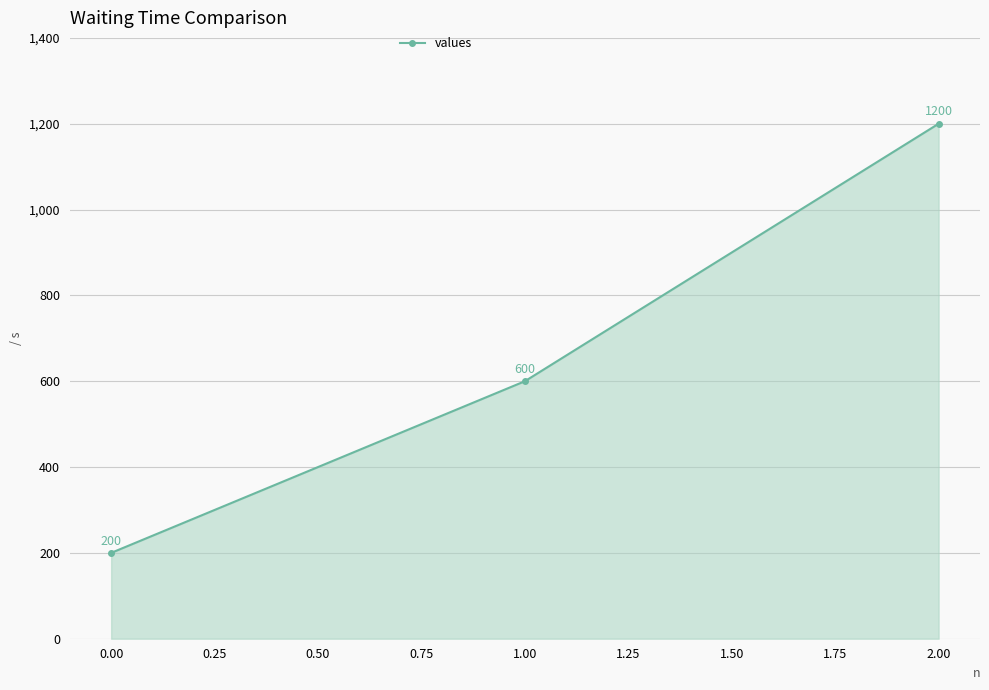

Reading right to left, what are all the values shown in this chart?

1200	600	200